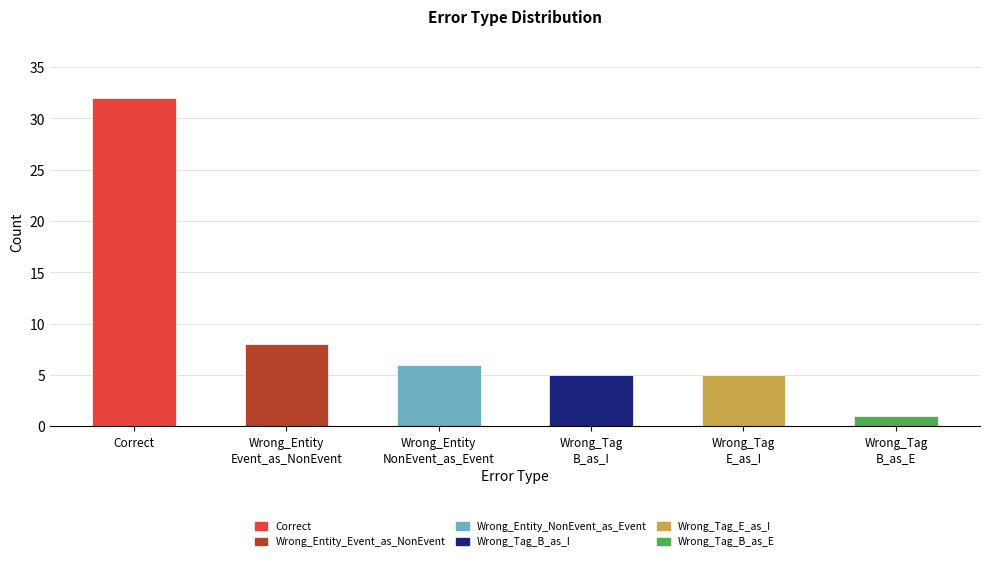

What is the maximum value shown in the chart?

32